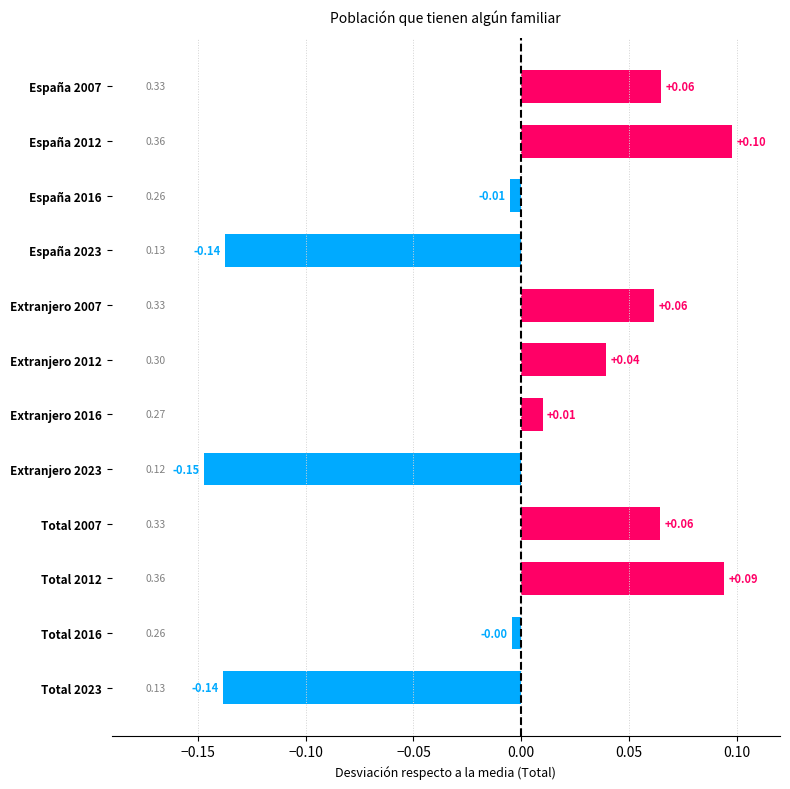

Which has a higher value, España 2016 or Total 2012?

Total 2012